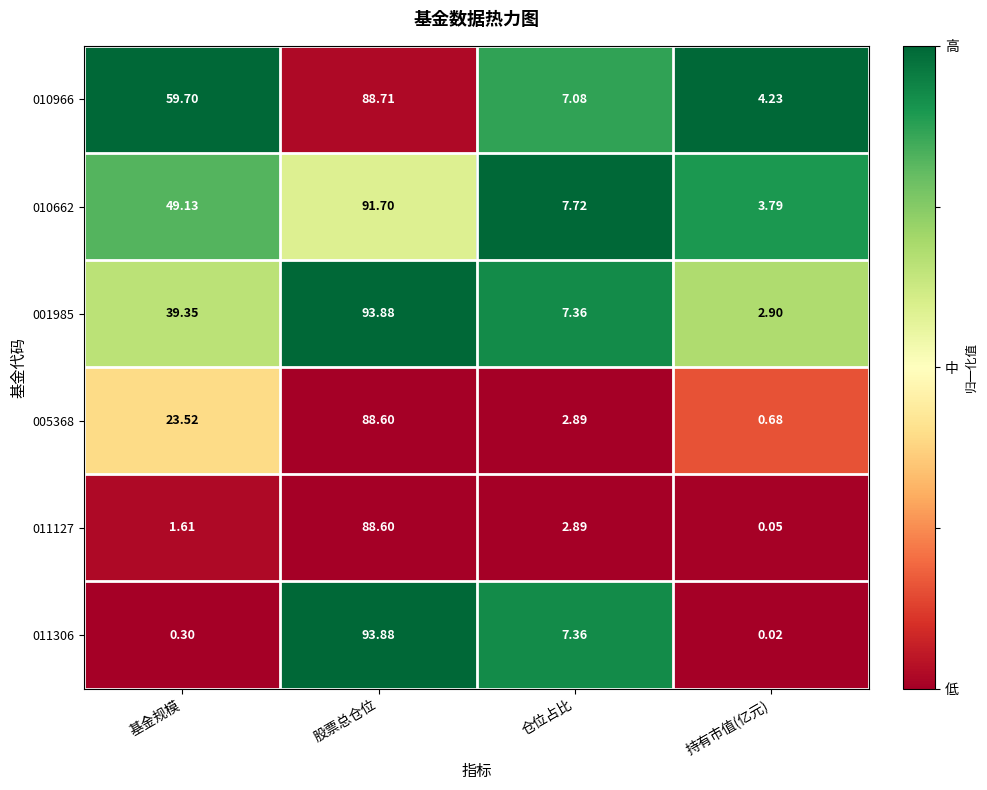

Rank the categories by 005368 value from highest to lowest.

股票总仓位, 基金规模, 仓位占比, 持有市值(亿元)